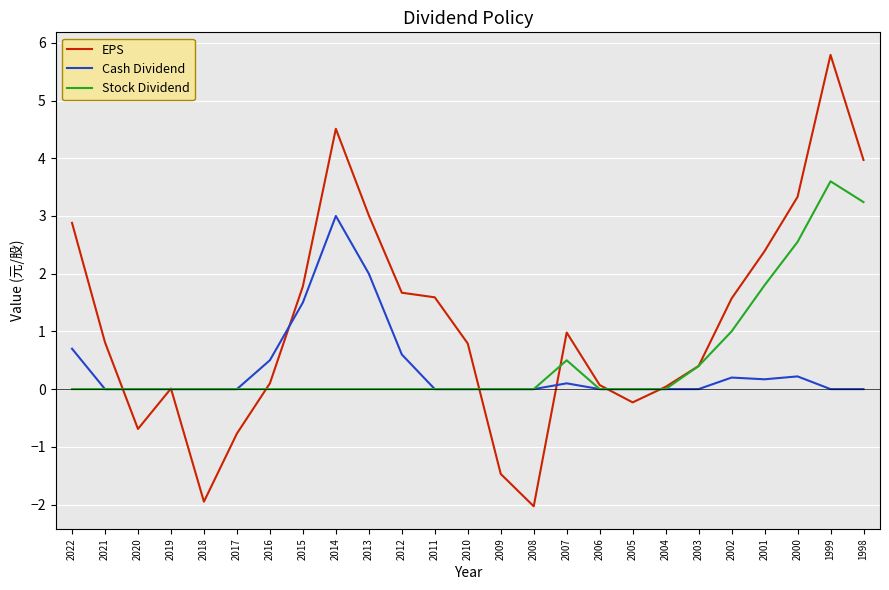

List the series in order of their peak value, lowest first.

Cash Dividend, Stock Dividend, EPS